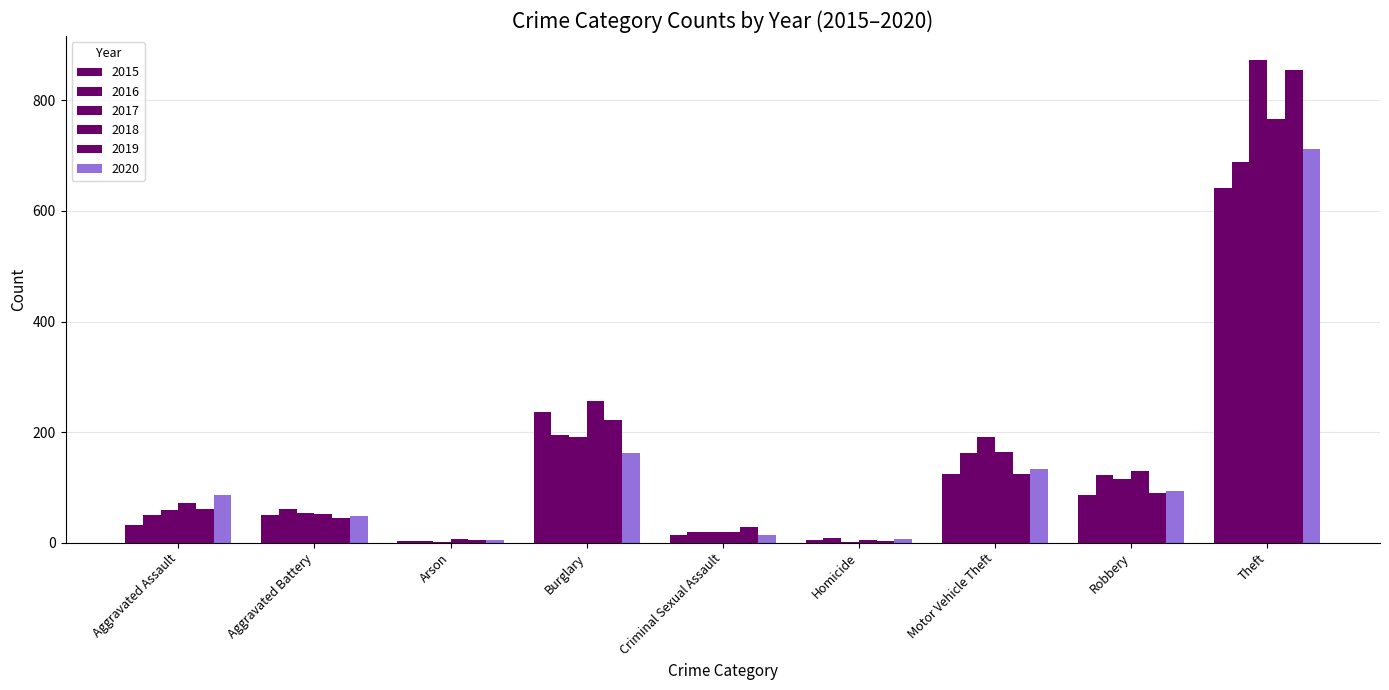

What is the value of the 2020 bar at the 6th from the left?

6